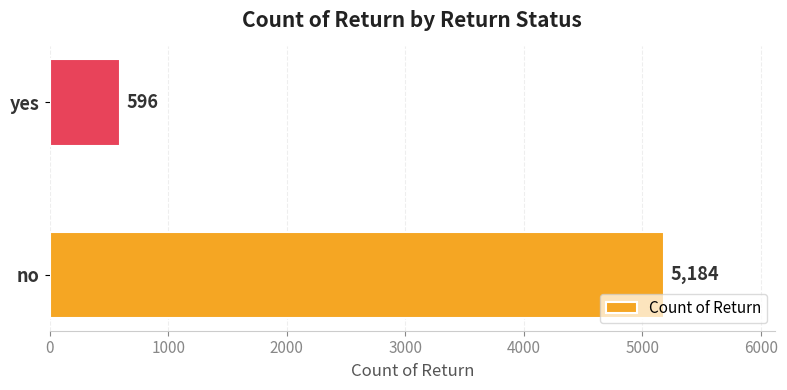

The chart shows a value of 596 at yes. True or false?

True